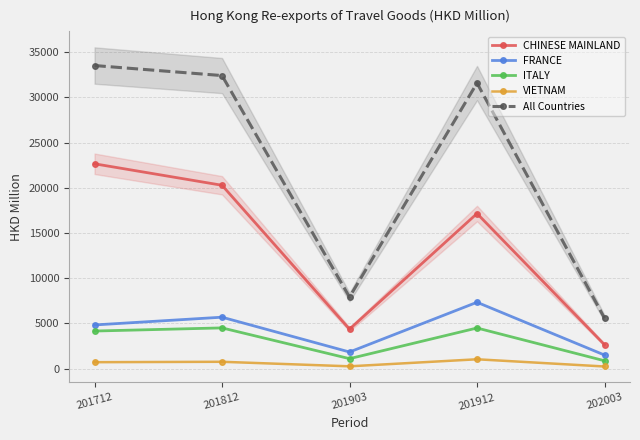

Which category has the highest value across all series?

201712